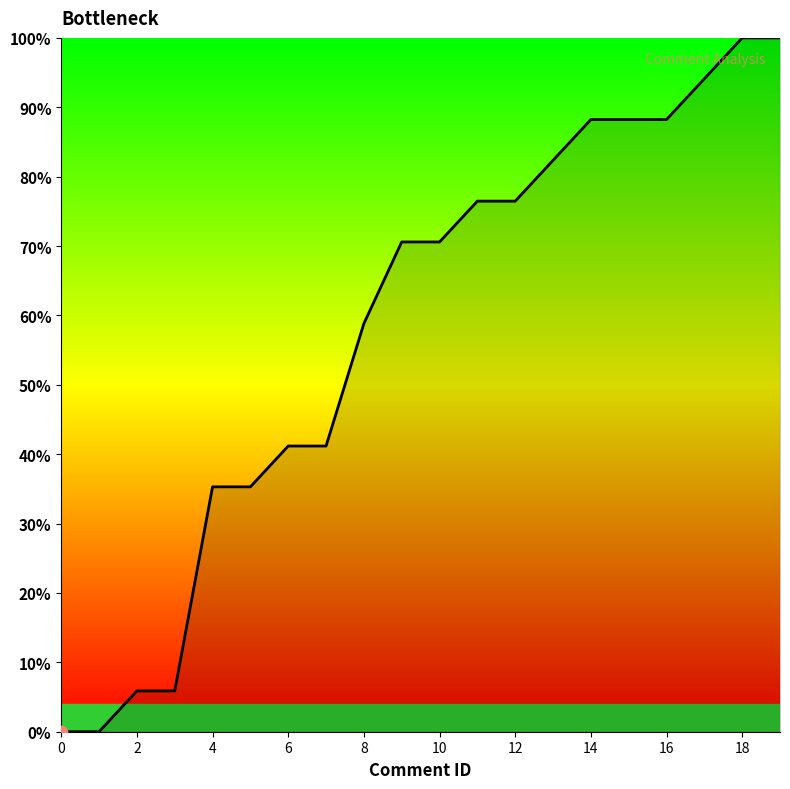

What is the difference between the maximum and minimum values?

100.0